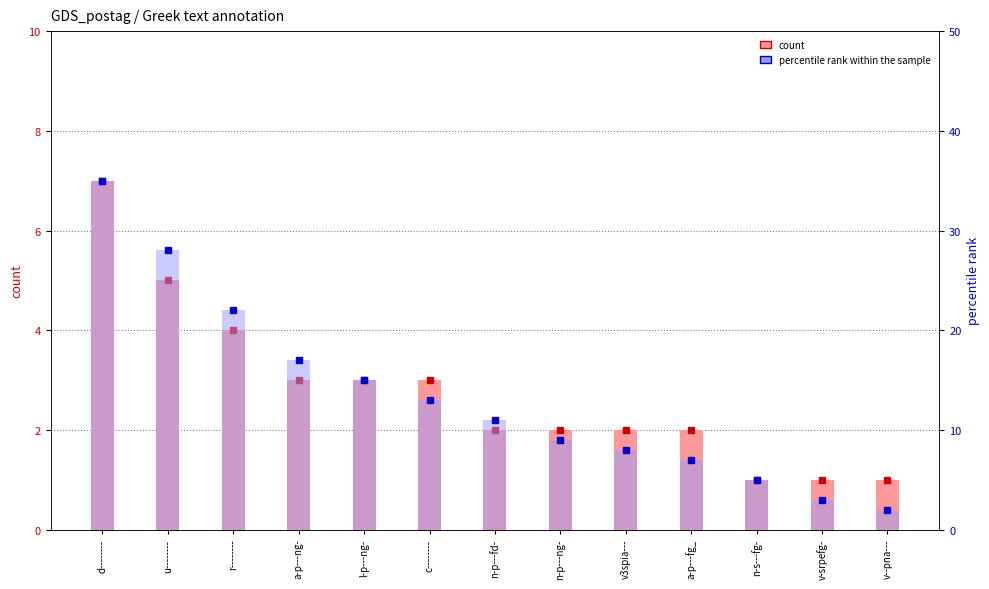

Rank the series by their average value, from lowest to highest.

count, percentile rank within the sample